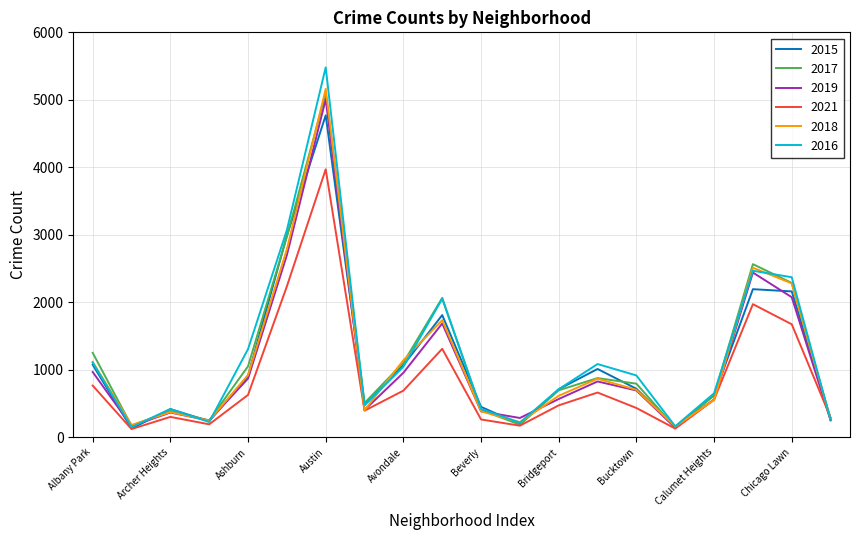

Rank the categories by 2017 value from highest to lowest.

Austin, Auburn Gresham, Chatham, Chicago Lawn, Belmont Cragin, Albany Park, Avondale, Ashburn, Brighton Park, Bucktown, Bridgeport, Calumet Heights, Avalon Park, Beverly, Archer Heights, Chinatown, Armour Square, Boystown, Andersonville, Burnside